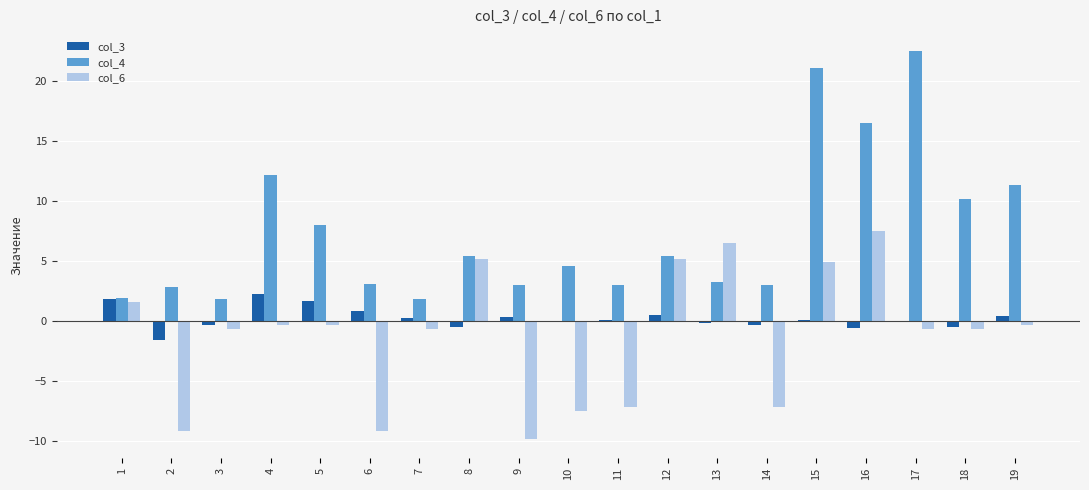

Are the bars horizontal?

No